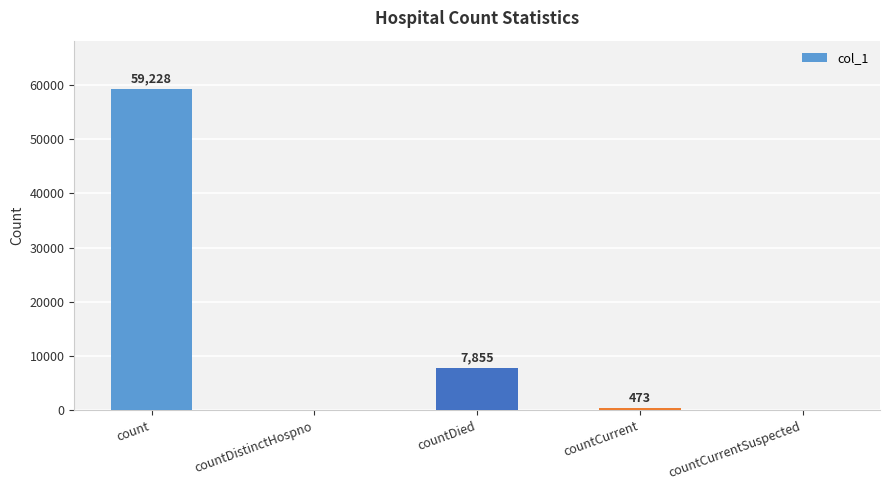

At which label is the value closest to 29614?

countDied